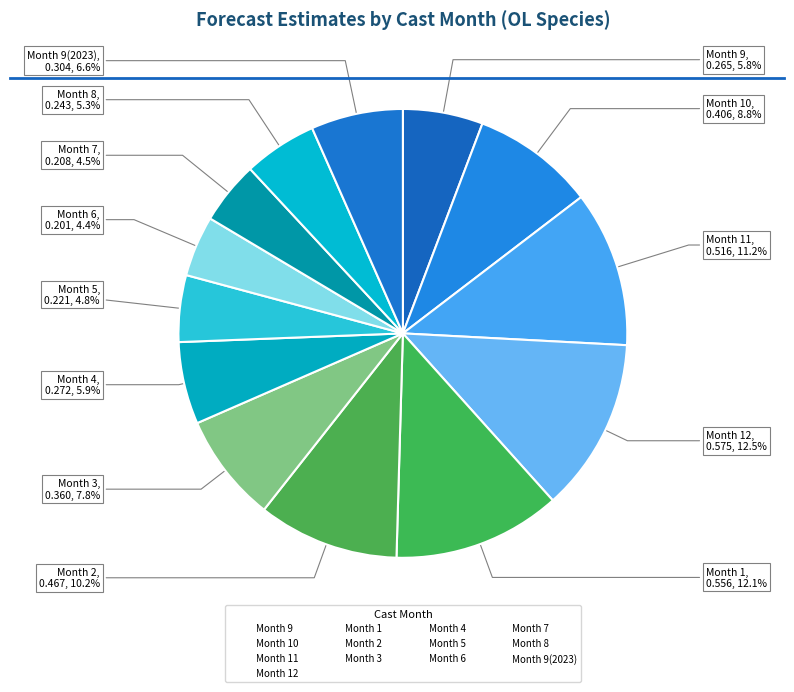

To the nearest percent, what is the difference between the largest and smallest slice percentages?

8%